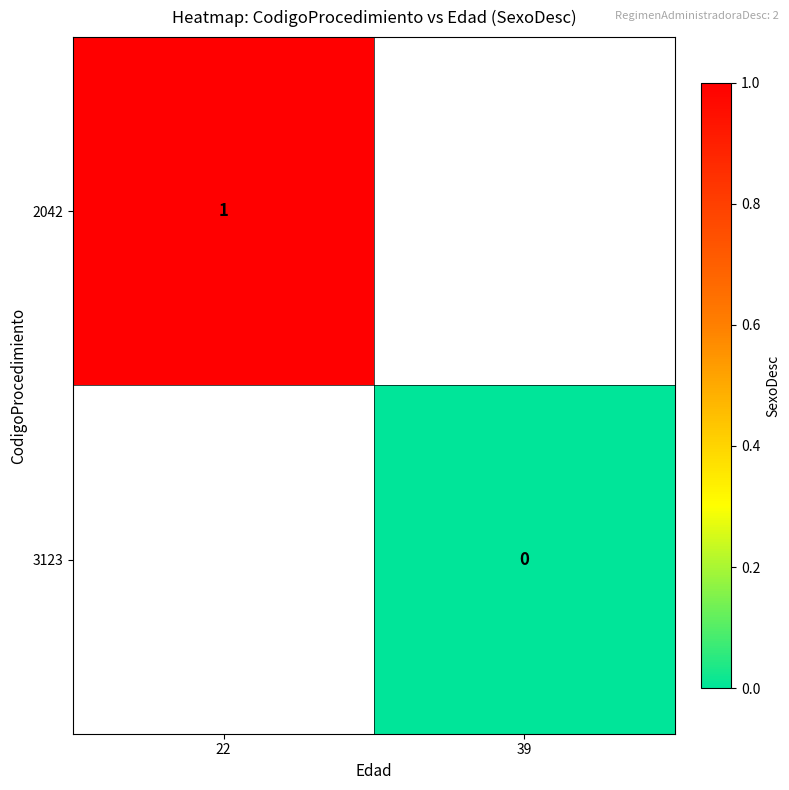

Which series has the largest range (max minus min)?

2042